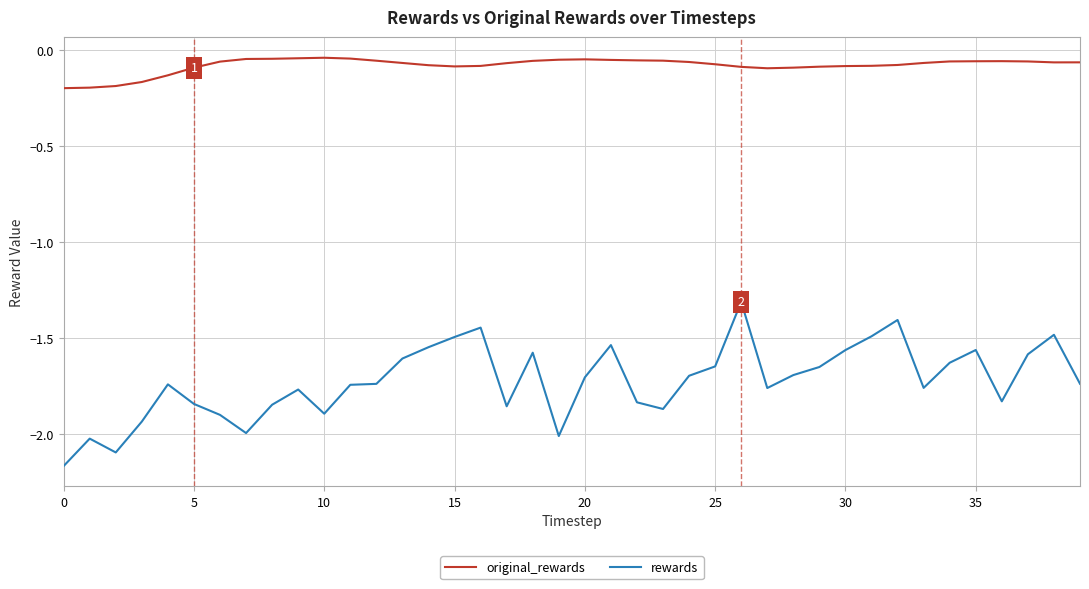

What are all the series names shown in the legend?

original_rewards, rewards